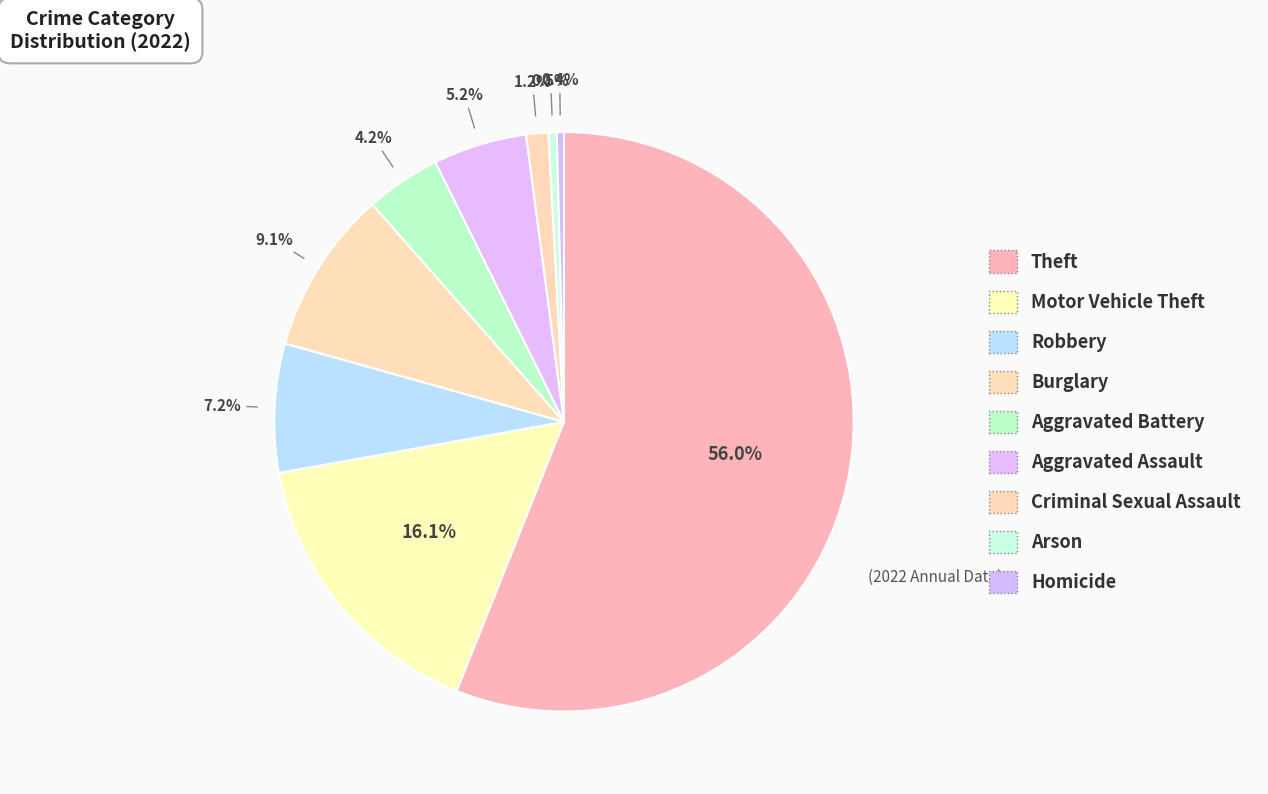

How many segments does this pie chart have?

9